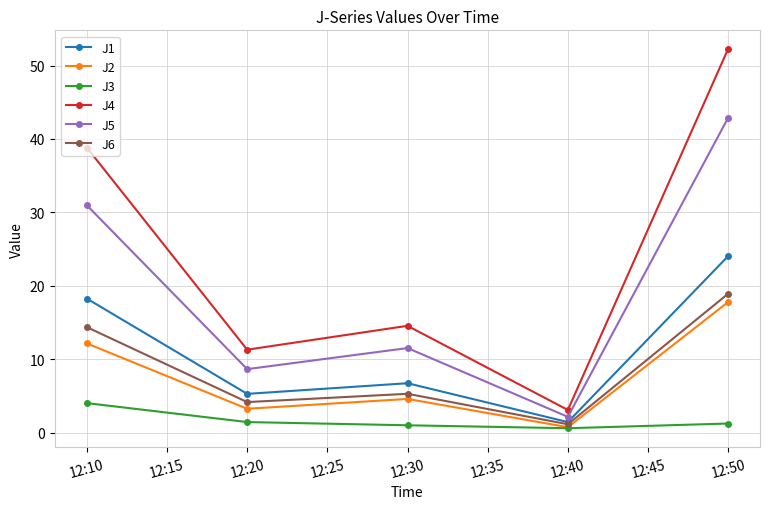

Which series has the widest spread of values?

J4